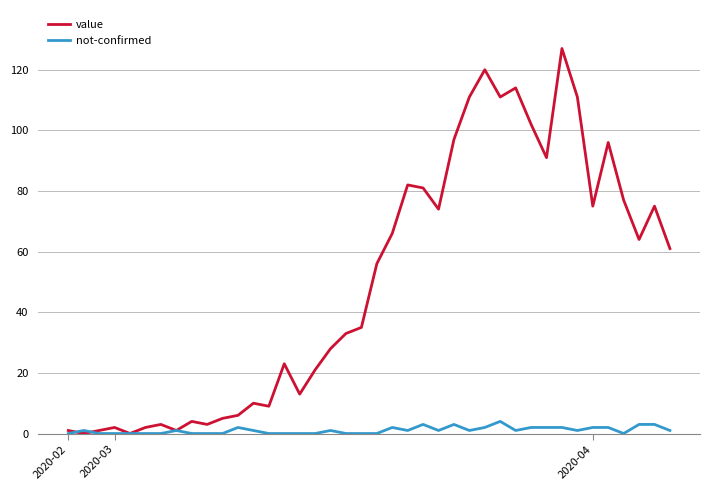

Which series has the widest spread of values?

value